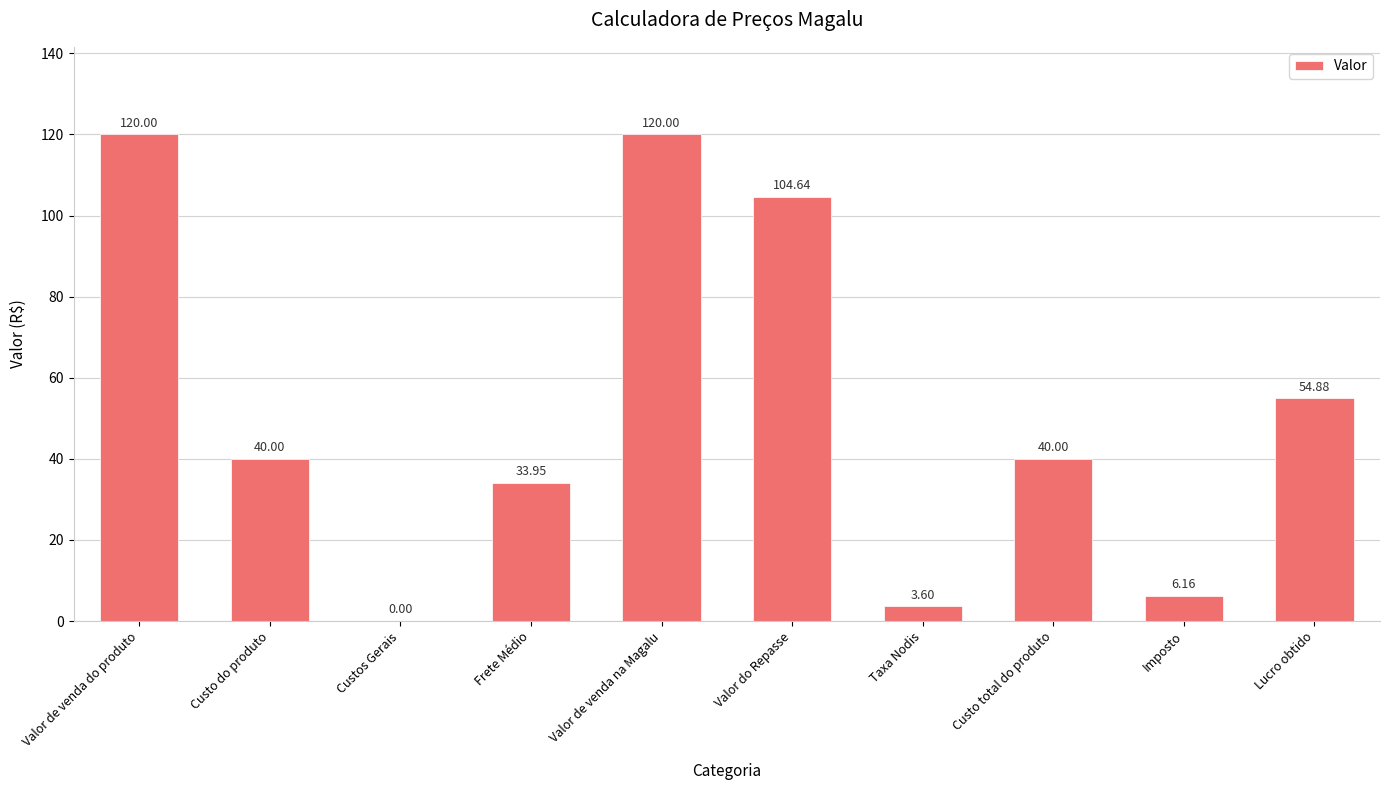

Are the bars horizontal?

No